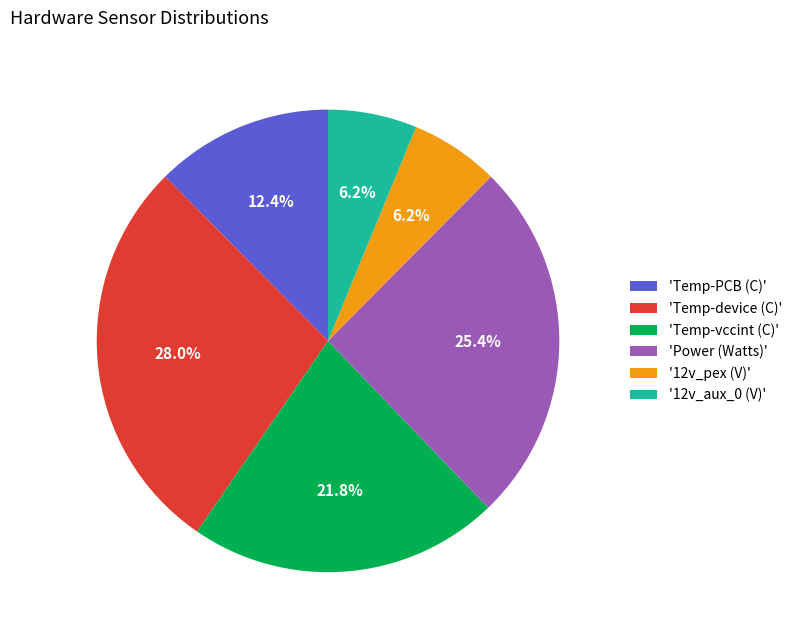

How much of the chart is everything except '12v_pex (V)'?

93.8%